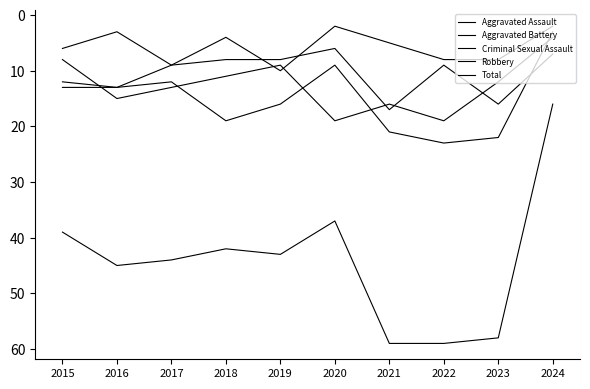

Does the chart display data point markers on the line(s)?

No